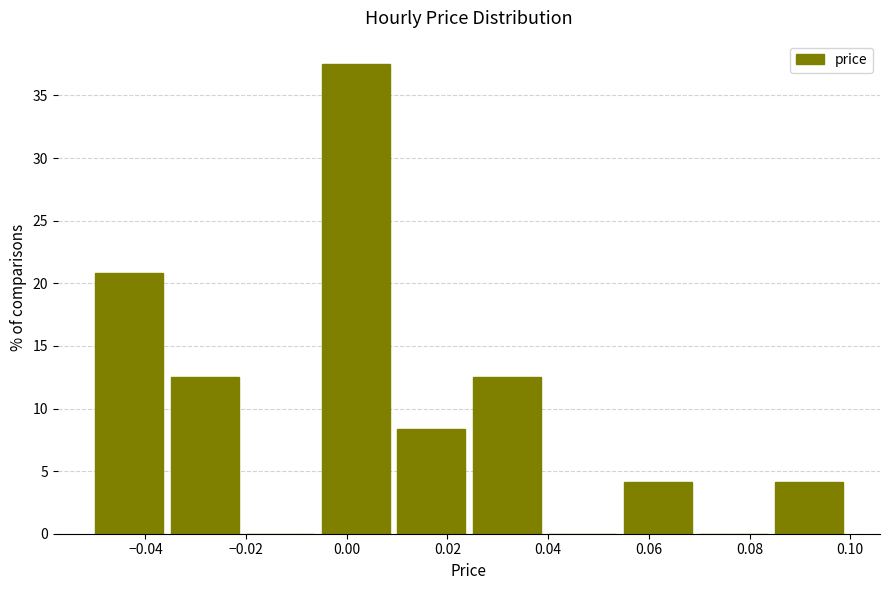

How tall is the bar that spans -0.050 to -0.035 on the x-axis? Neither the bar edges nor the heights are printed on the chart, so give them approximately, as read against the axes.

21.0